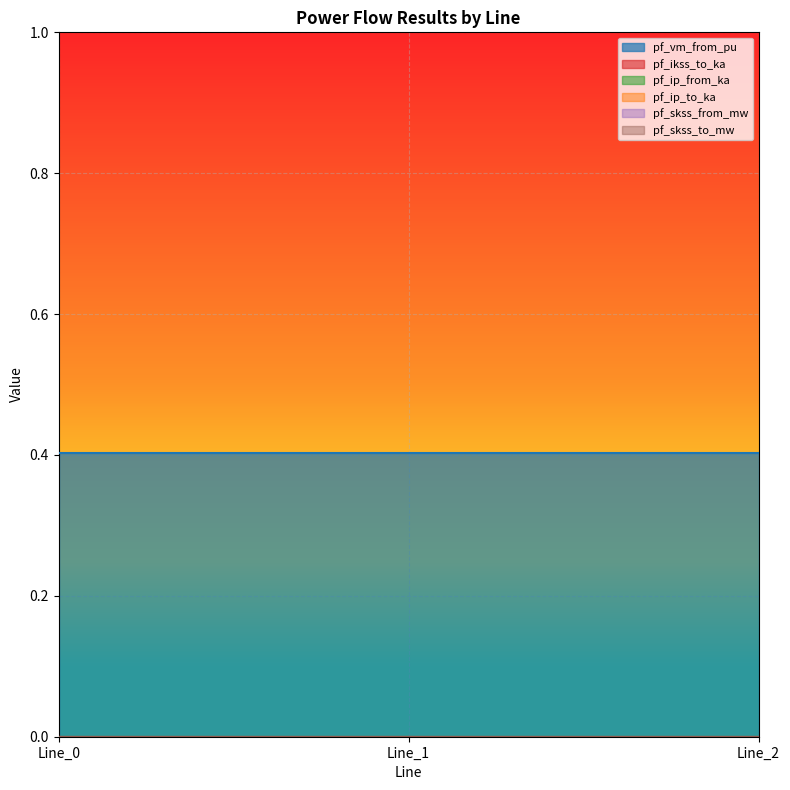

Reading left to right, what are all the values shown in this chart?

pf_vm_from_pu: Line_0=0.4	Line_1=0.4	Line_2=0.4
pf_ikss_to_ka: Line_0=0.0	Line_1=0.0	Line_2=0.0
pf_ip_from_ka: Line_0=0.0	Line_1=0.0	Line_2=0.0
pf_ip_to_ka: Line_0=0.0	Line_1=0.0	Line_2=0.0
pf_skss_from_mw: Line_0=0.0	Line_1=0.0	Line_2=0.0
pf_skss_to_mw: Line_0=0.0	Line_1=0.0	Line_2=0.0